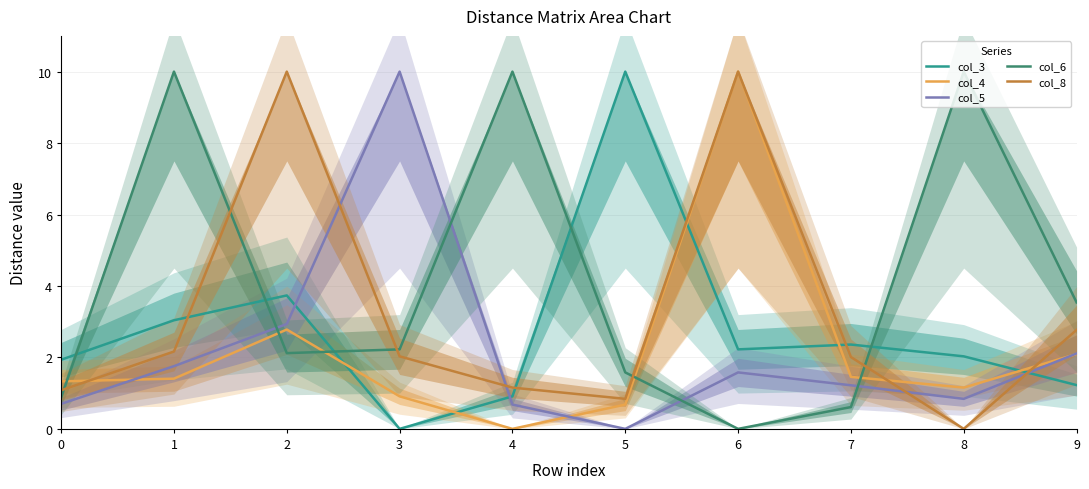

What is the maximum value for col_5?

10.0